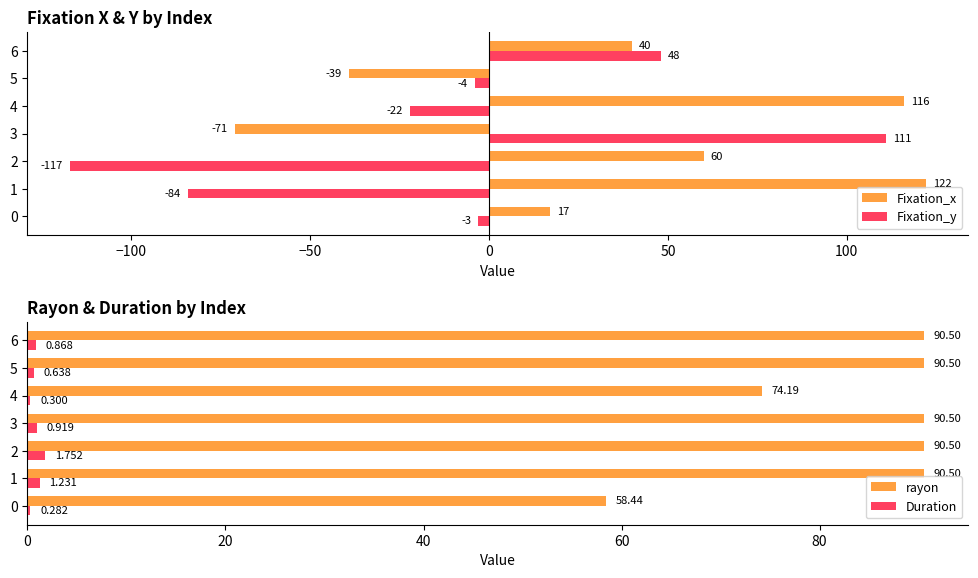

Is it true that Fixation_y equals -177.8 at 2?

False